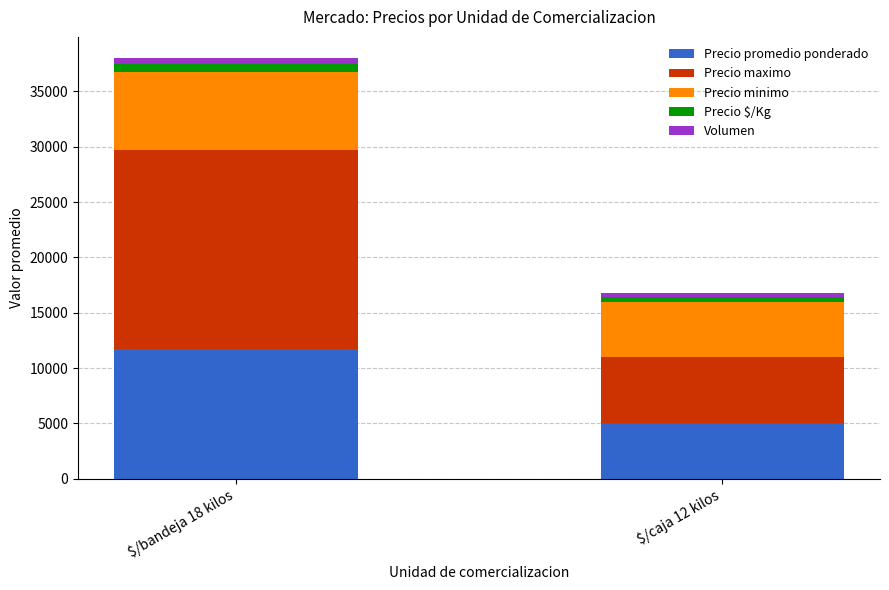

At which category is the sum across all series the highest?

$/bandeja 18 kilos